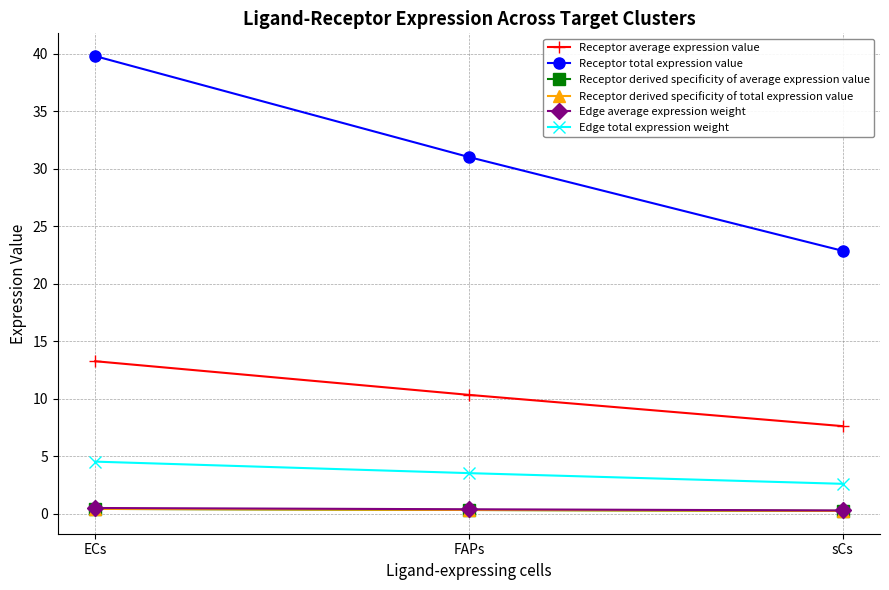

Is this an area chart (filled region under the line)?

No